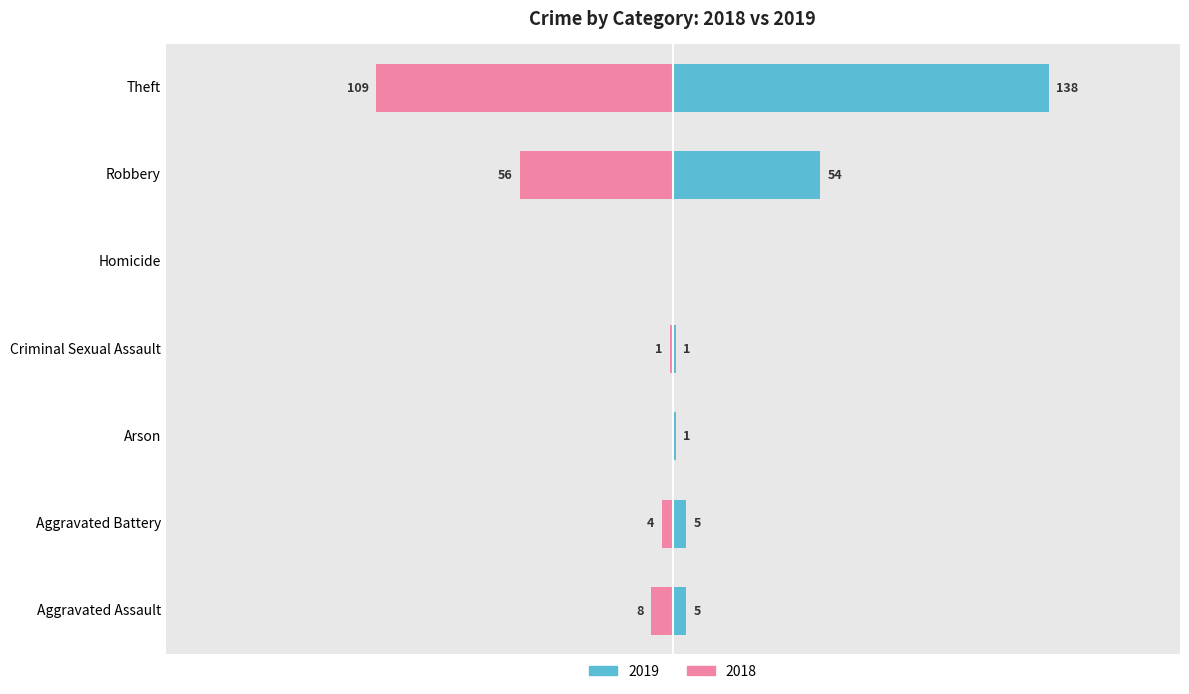

How many categories are shown in the chart?

7